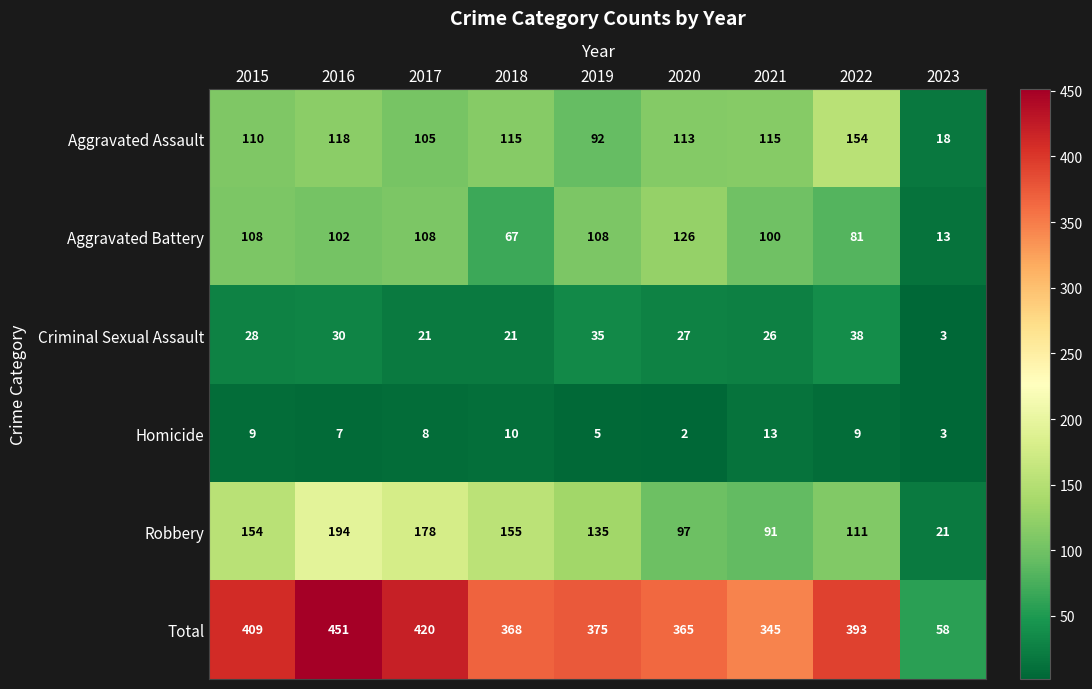

At which category does the chart reach its peak across all series?

2016